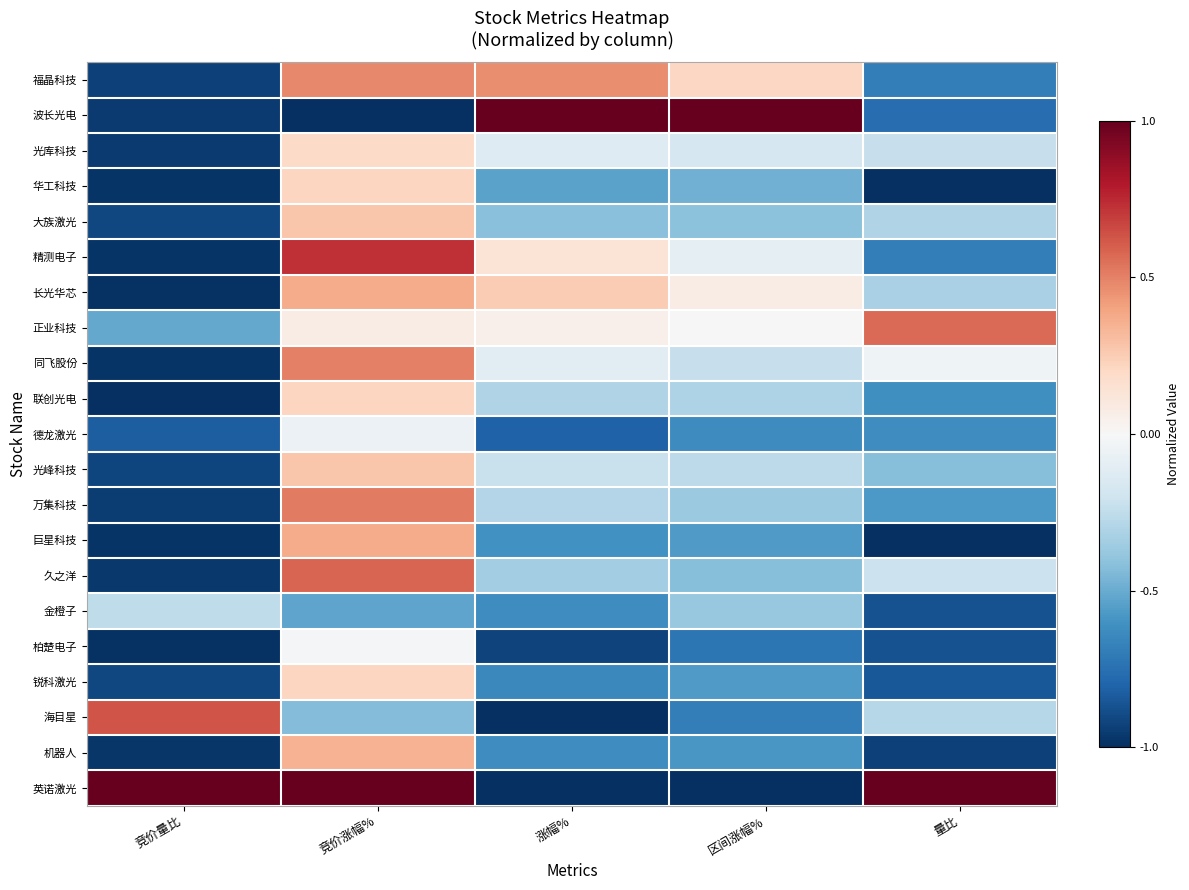

What is the smallest value displayed?

-1.0